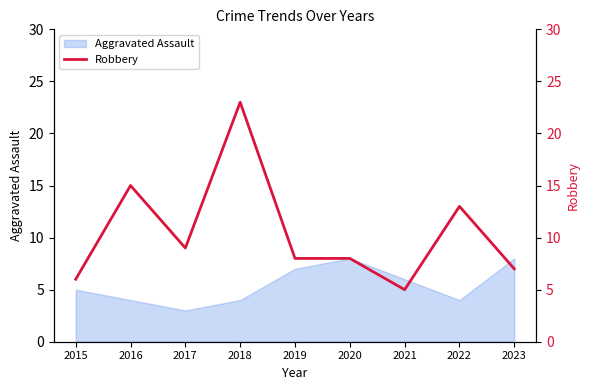

Is it true that Aggravated Assault equals 4 at 2022?

True